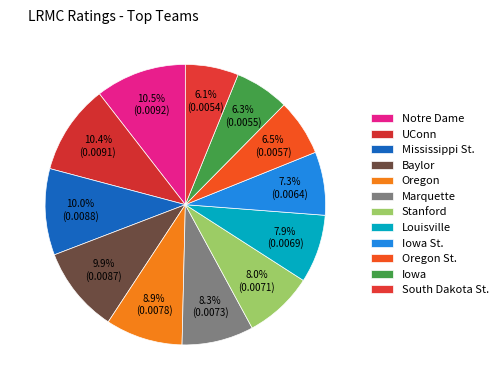

Is there a majority slice in this chart?

No